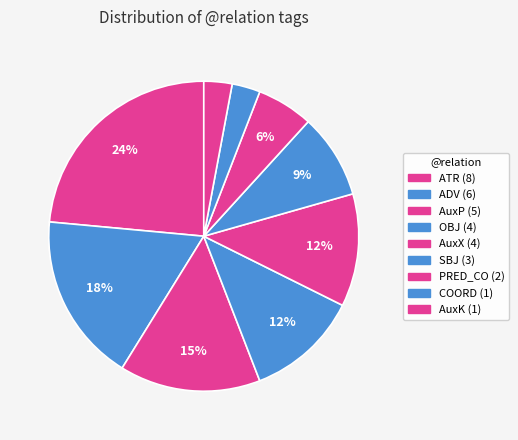

What is the ratio of the value at AuxP to the value at ADV?

0.8